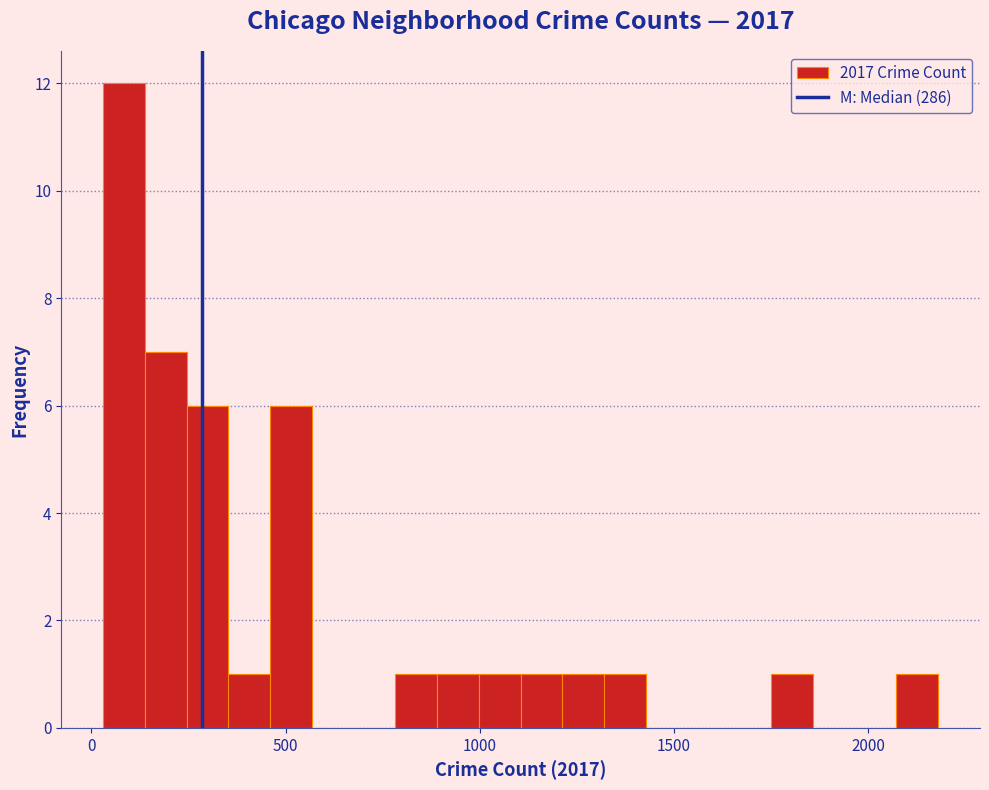

Around what value on the x-axis is the tallest bar? Give the approximate position of its centre, as read against the axis.

100